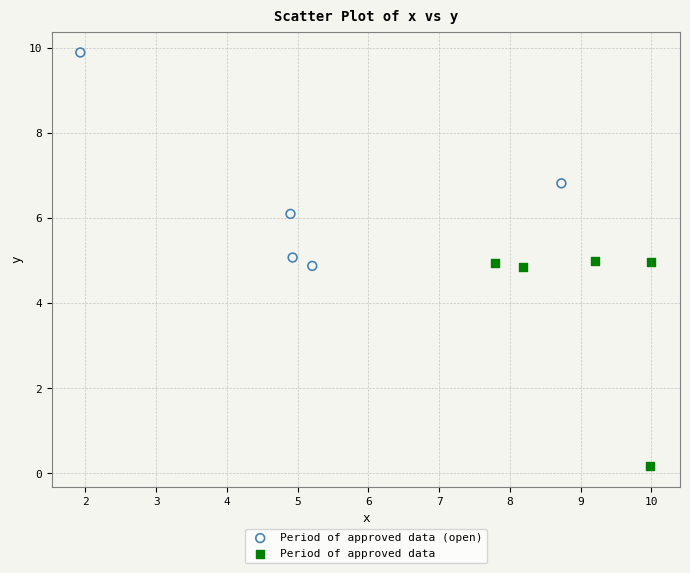

Which series reaches the maximum Y coordinate?

Period of approved data (open)